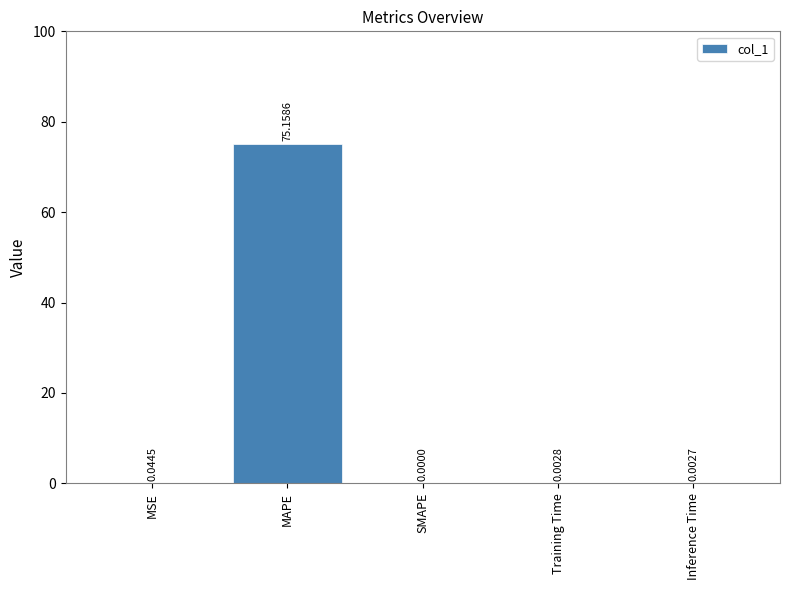

At which category does the chart reach its peak across all series?

MAPE